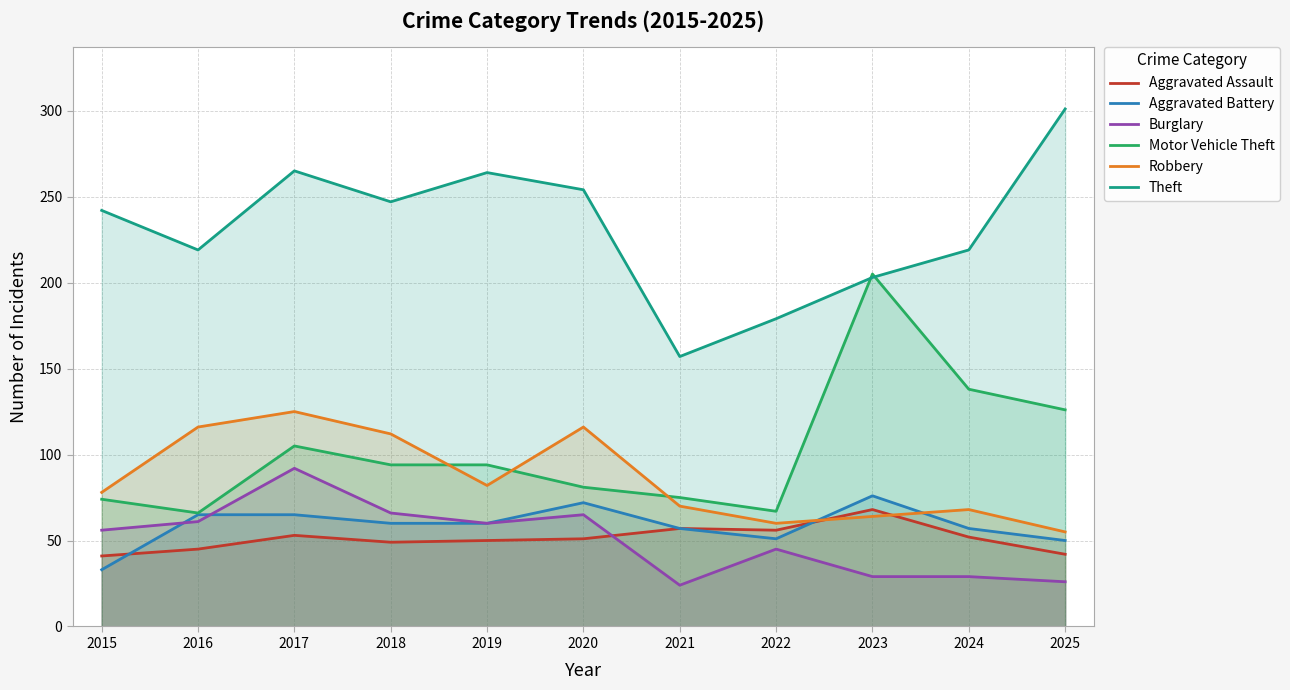

What is the spread (max minus min) of values at 2019?

214